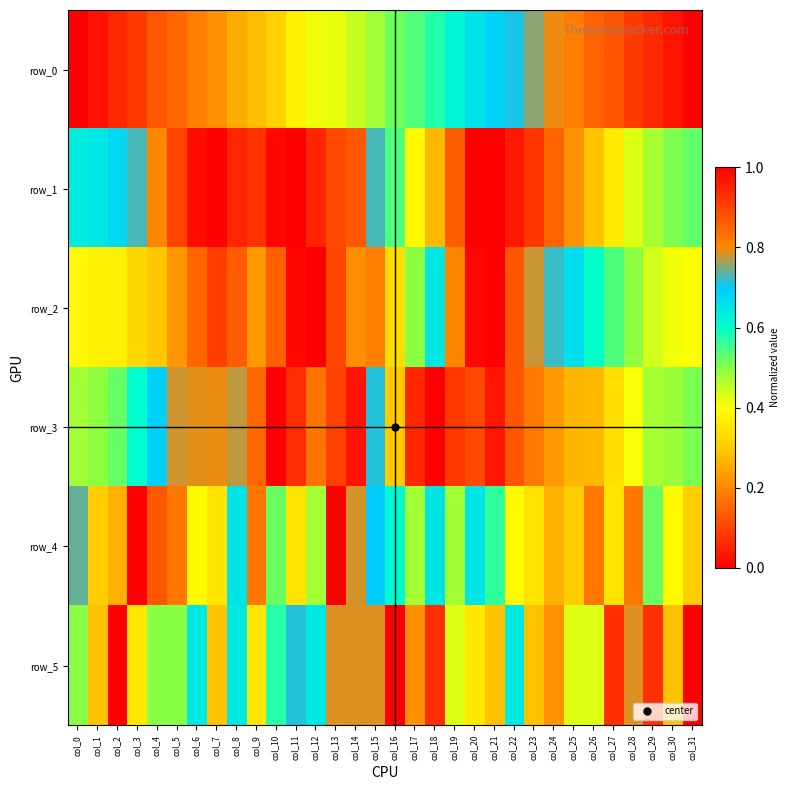

What is the difference between the maximum and minimum values in the row_2 series?

1.0